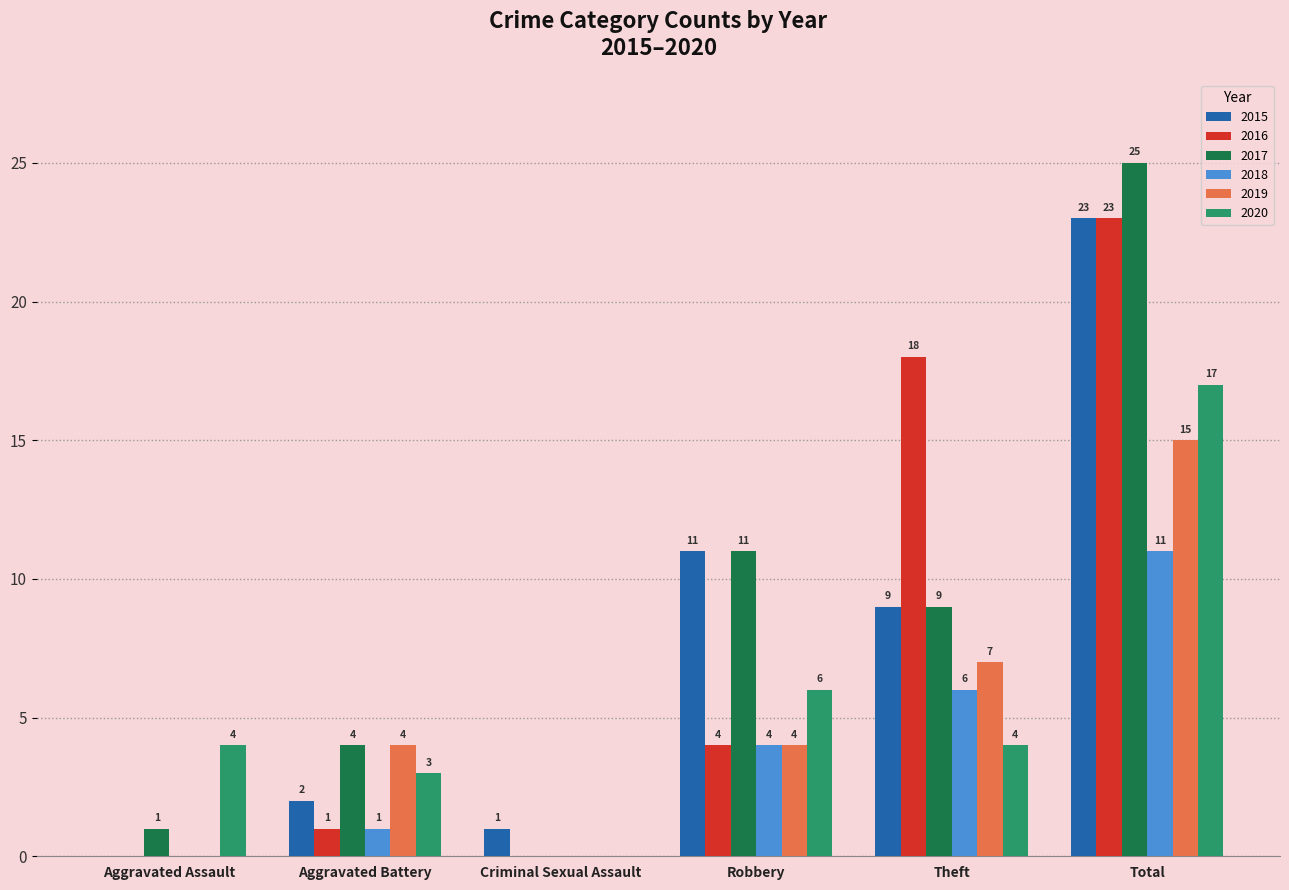

Where is 2016 nearest to the value 11?

Robbery